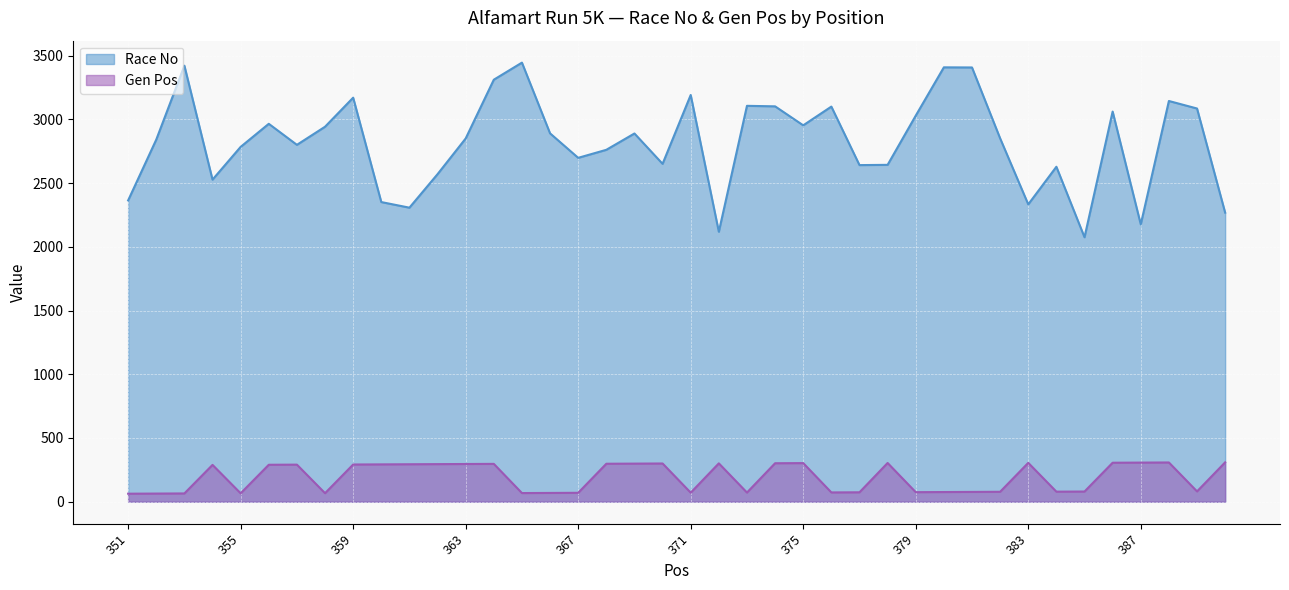

What value does the Race No series have at 374, to the nearest 50?

3100